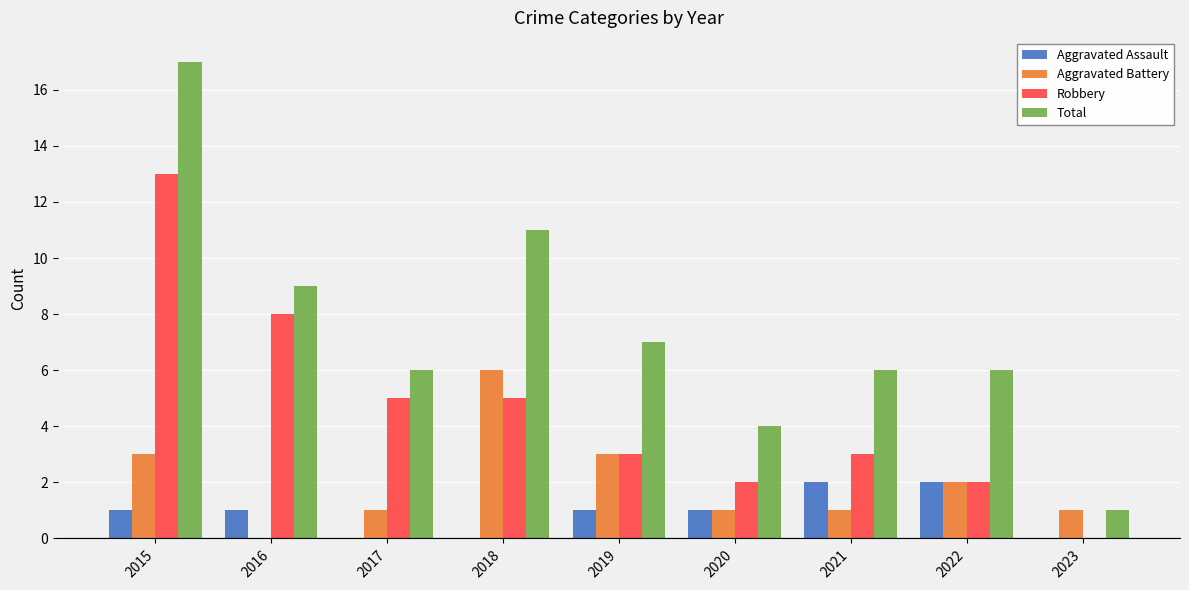

What are all the series names shown in the legend?

Aggravated Assault, Aggravated Battery, Robbery, Total